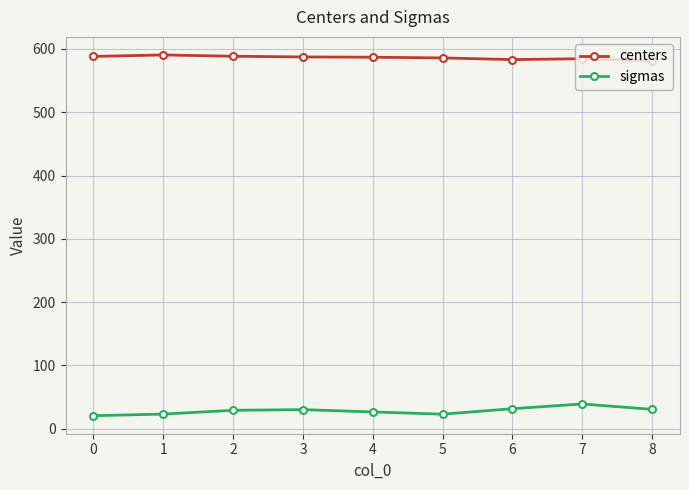

The value of centers at 8 is 845.9. True or false?

False